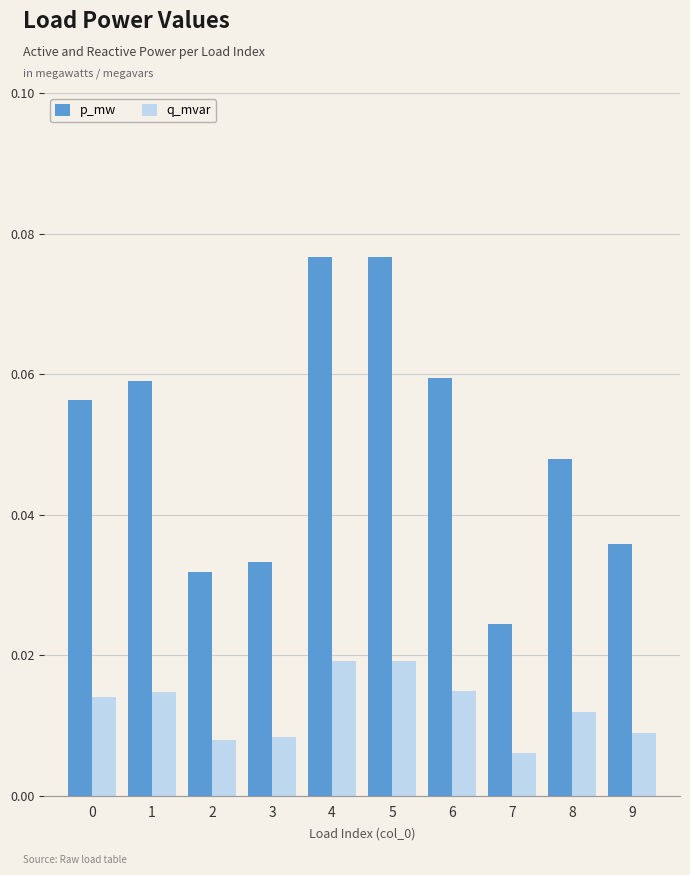

Which series has the largest range (max minus min)?

p_mw